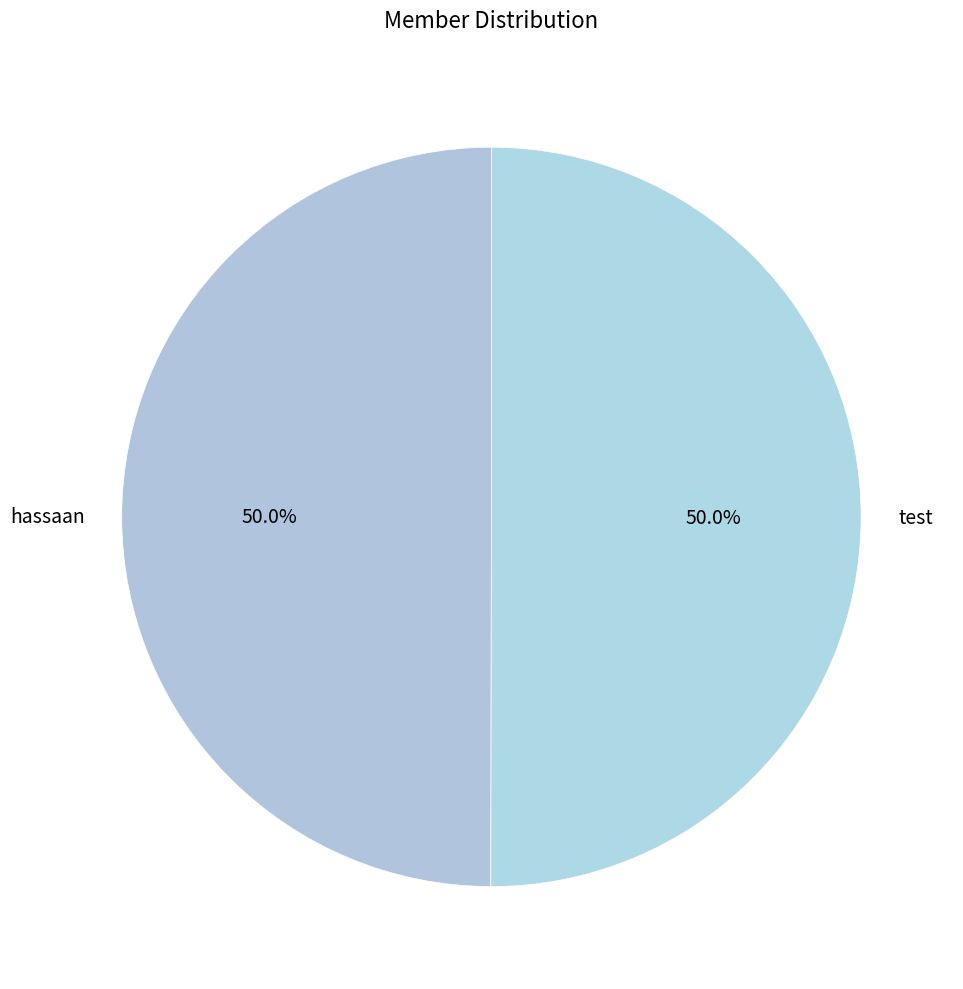

Approximately how many times larger is the value at hassaan compared to test?

1.0